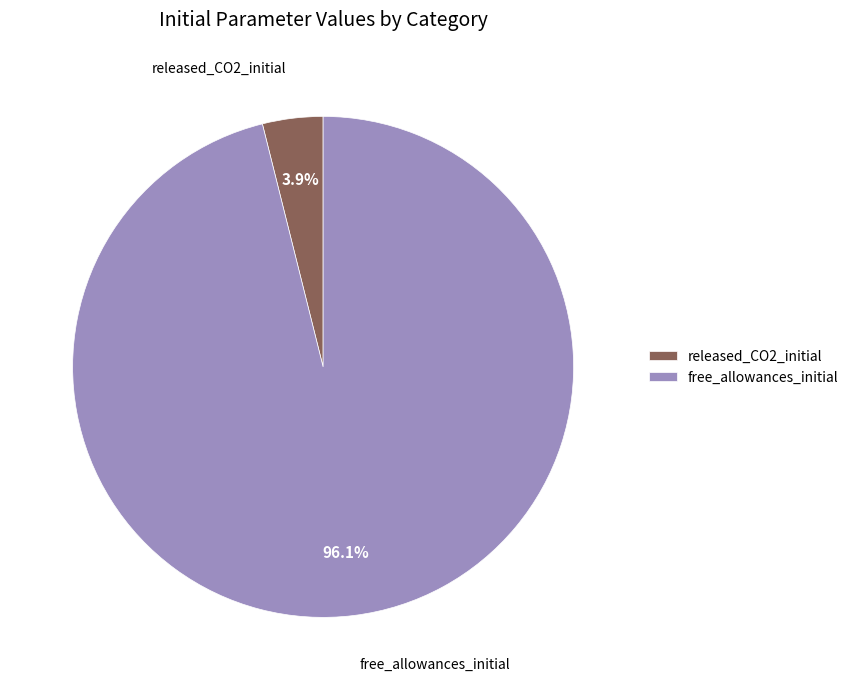

To the nearest percent, what is the difference between the largest and smallest slice percentages?

92%